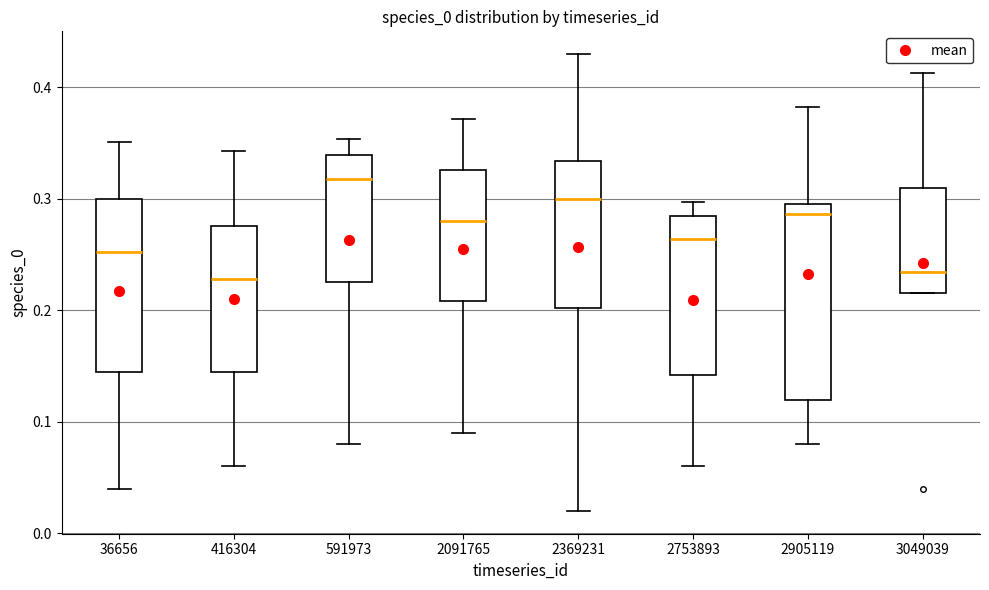

Which box has the highest median line?

591973